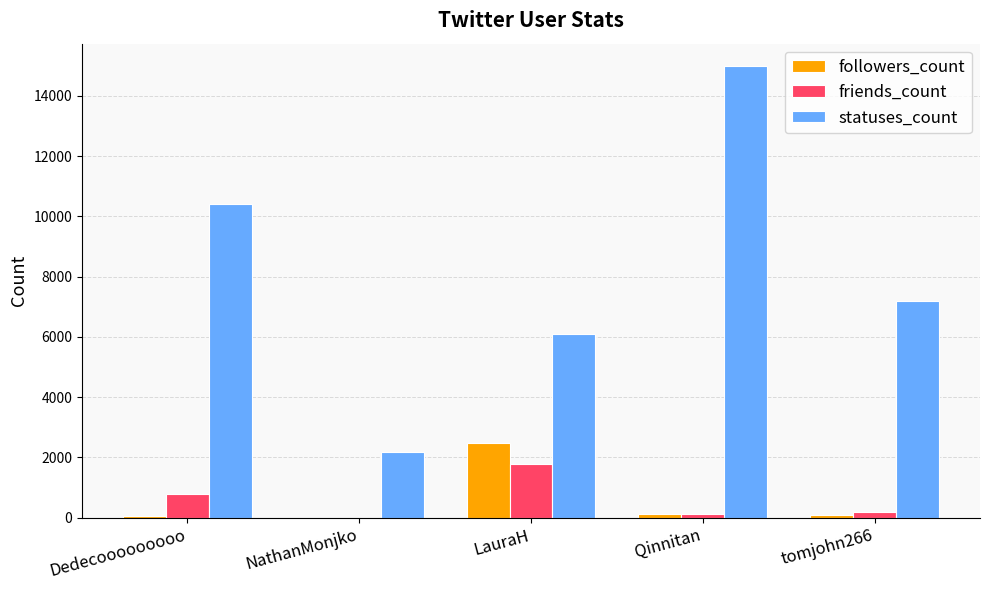

What are all the series names shown in the legend?

followers_count, friends_count, statuses_count